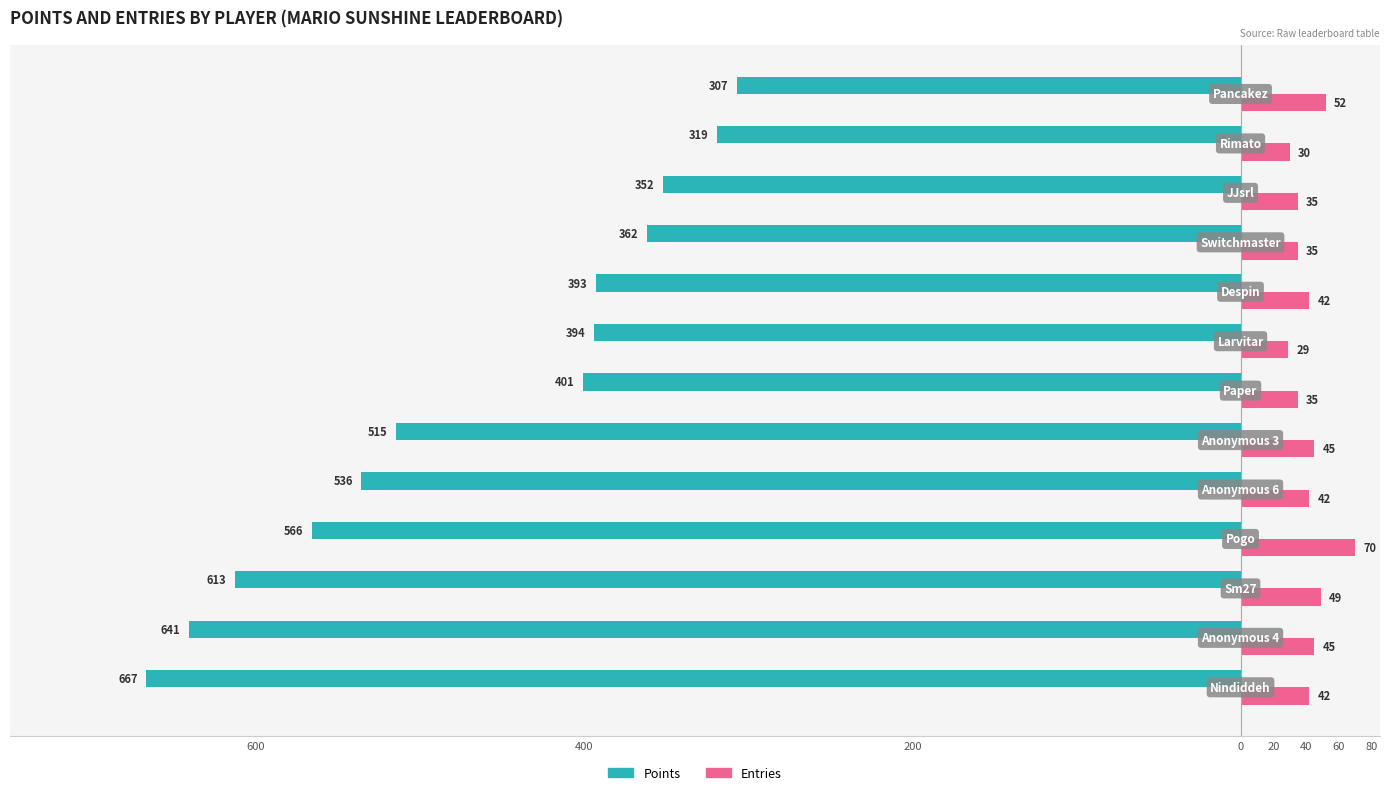

Reading left to right, list all the values displayed in this chart.

Points: -667	-641	-613	-566	-536	-515	-401	-394	-393	-362	-352	-319	-307
Entries: 42	45	49	70	42	45	35	29	42	35	35	30	52